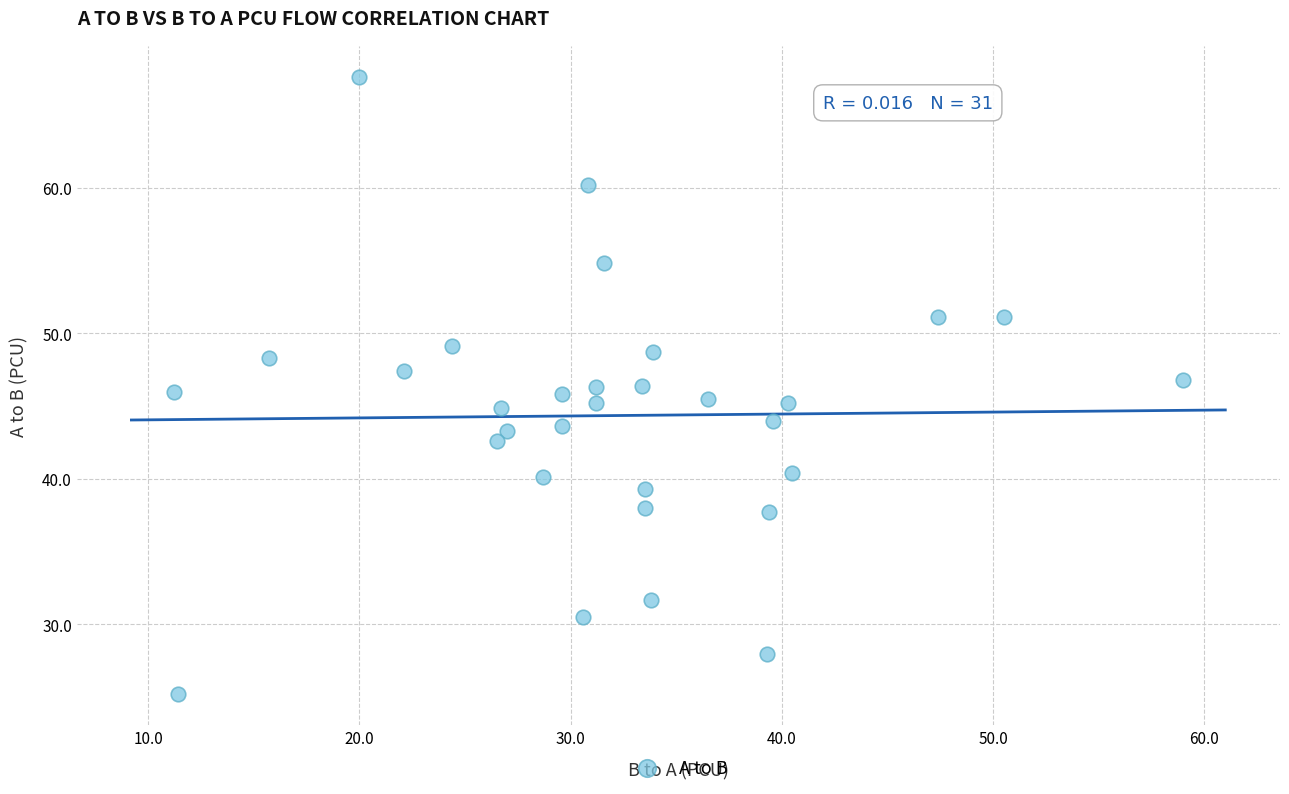

What is the range of Y values (max minus min)?

42.4